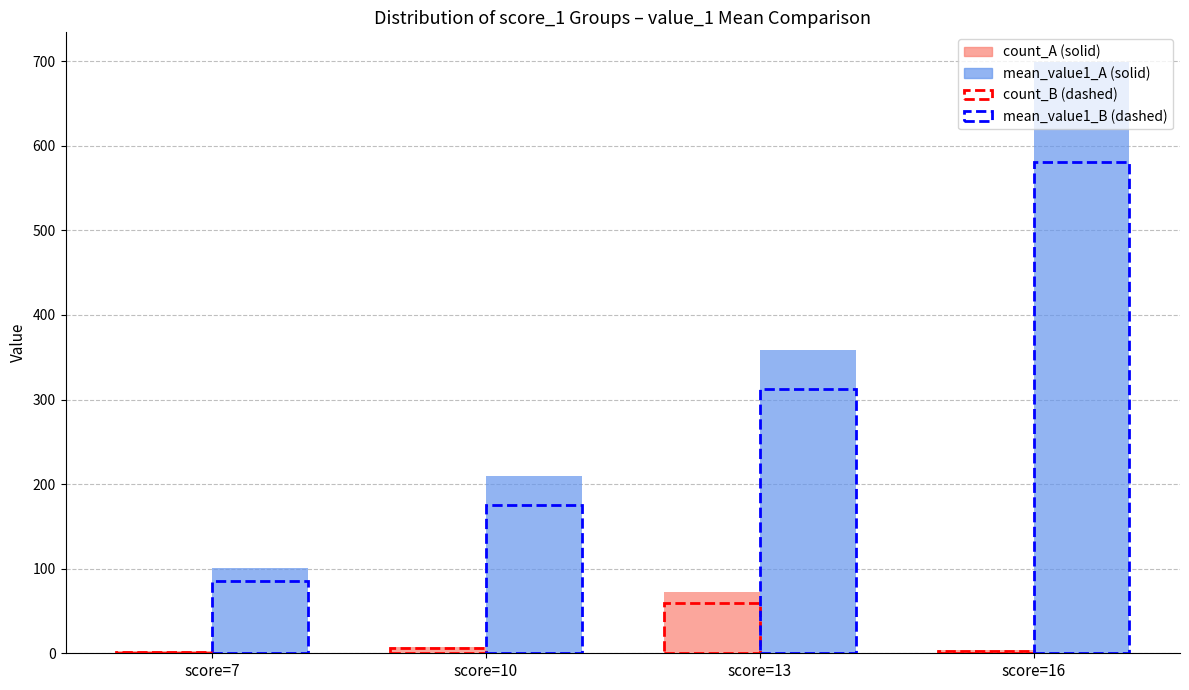

What is the difference between the highest and lowest values at score=16?

695.2